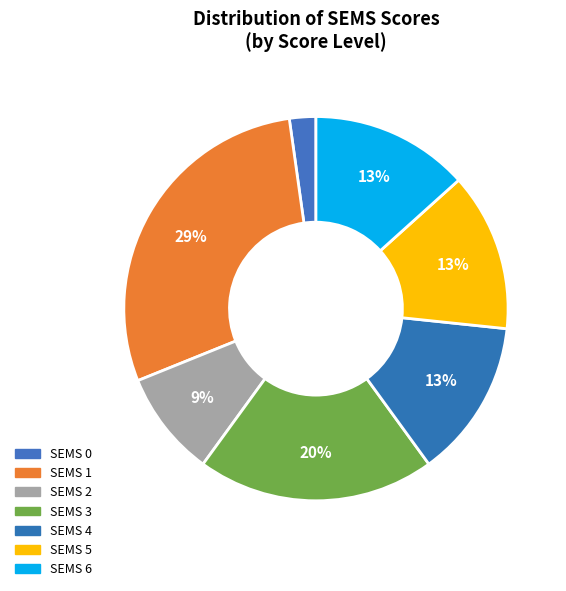

How many slices are in this pie chart?

7